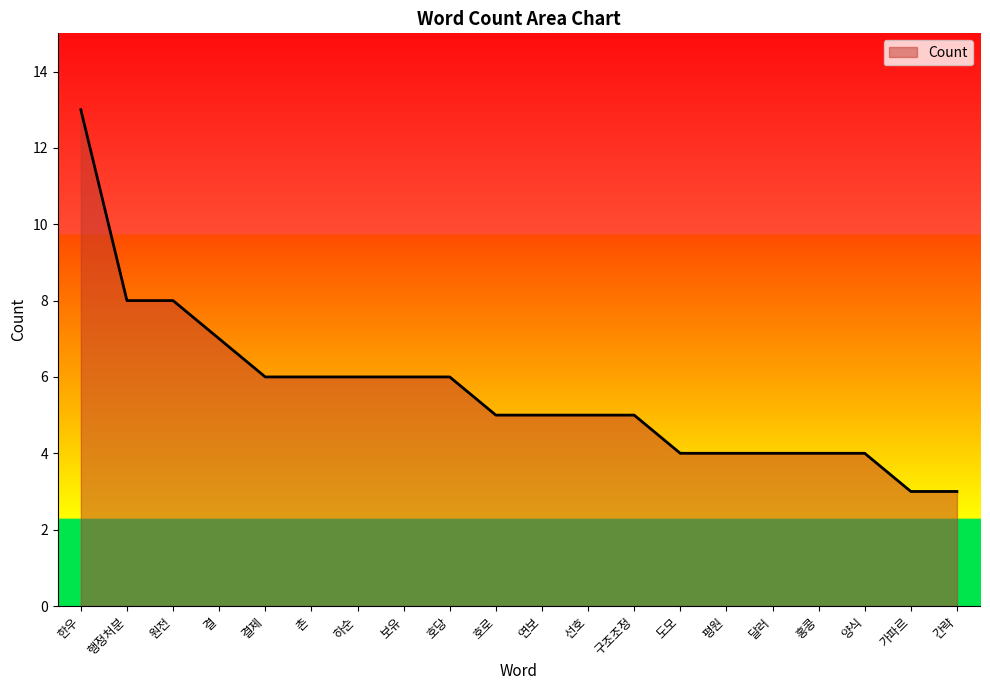

Read the value at 달러.

4